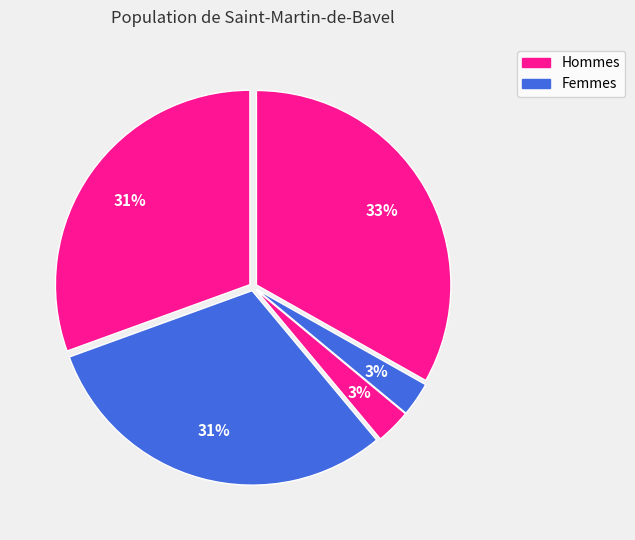

How many slices are in this pie chart?

5